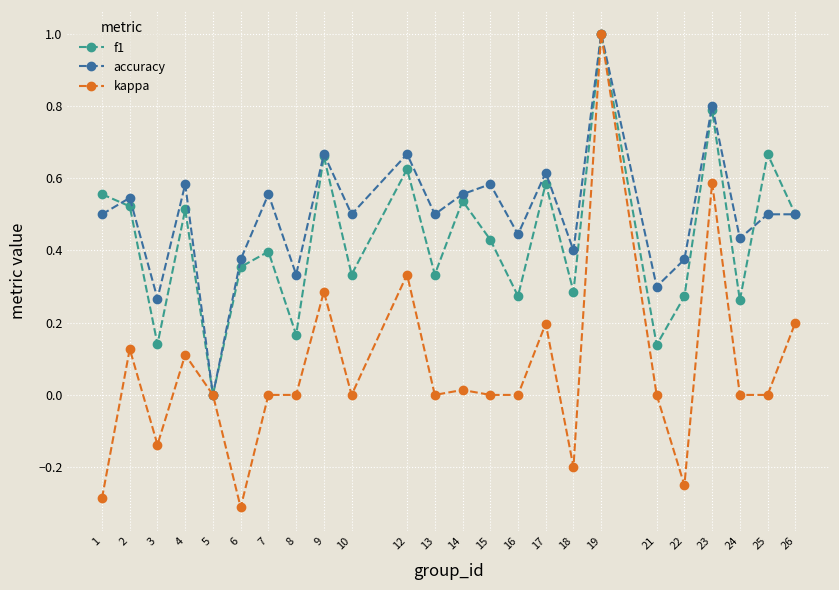

Count the f1 values in the range 0 to 1.

24